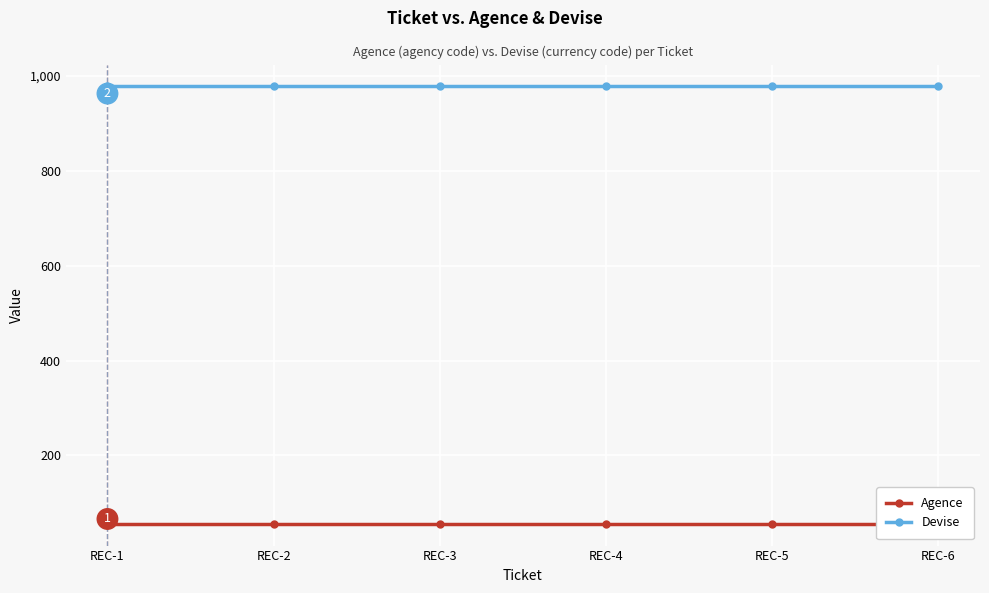

At how many categories does at least one series exceed 466?

6